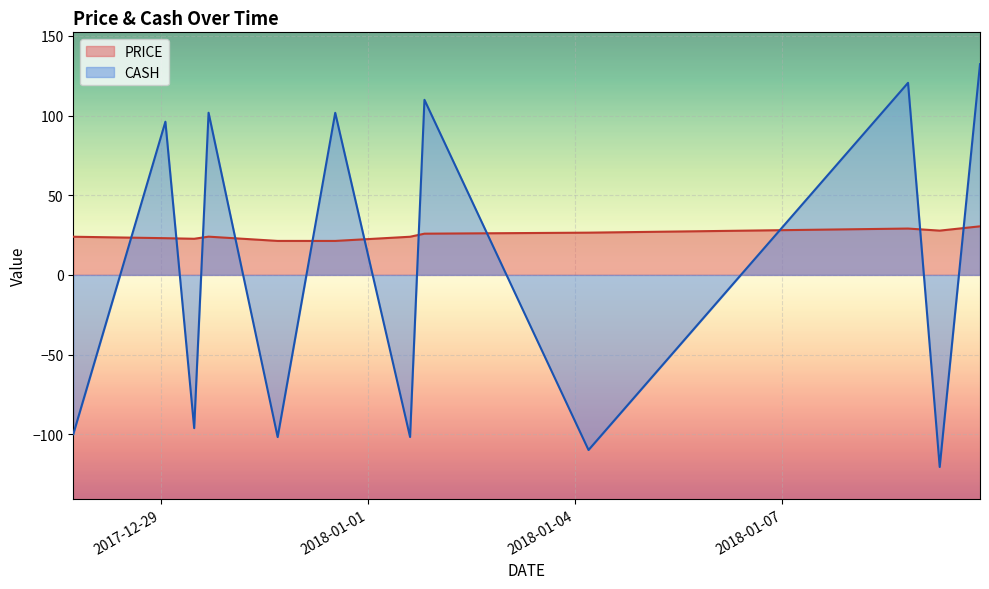

Reading left to right, list all the values displayed in this chart.

PRICE: 2017-12-27 17:37:00=24.0	2017-12-29 01:37:00=23.1	2017-12-29 11:37:00=22.7	2017-12-29 16:37:00=24.0	2017-12-30 16:37:00=21.3	2017-12-31 12:37:00=21.3	2018-01-01 14:37:00=24.0	2018-01-01 19:37:00=25.9	2018-01-04 04:37:00=26.5	2018-01-08 19:37:00=29.1	2018-01-09 06:37:00=27.8	2018-01-09 20:37:00=30.5
CASH: 2017-12-27 17:37:00=-100.0	2017-12-29 01:37:00=96.2	2017-12-29 11:37:00=-96.2	2017-12-29 16:37:00=101.8	2017-12-30 16:37:00=-101.8	2017-12-31 12:37:00=101.8	2018-01-01 14:37:00=-101.8	2018-01-01 19:37:00=109.9	2018-01-04 04:37:00=-109.9	2018-01-08 19:37:00=120.6	2018-01-09 06:37:00=-120.6	2018-01-09 20:37:00=132.3